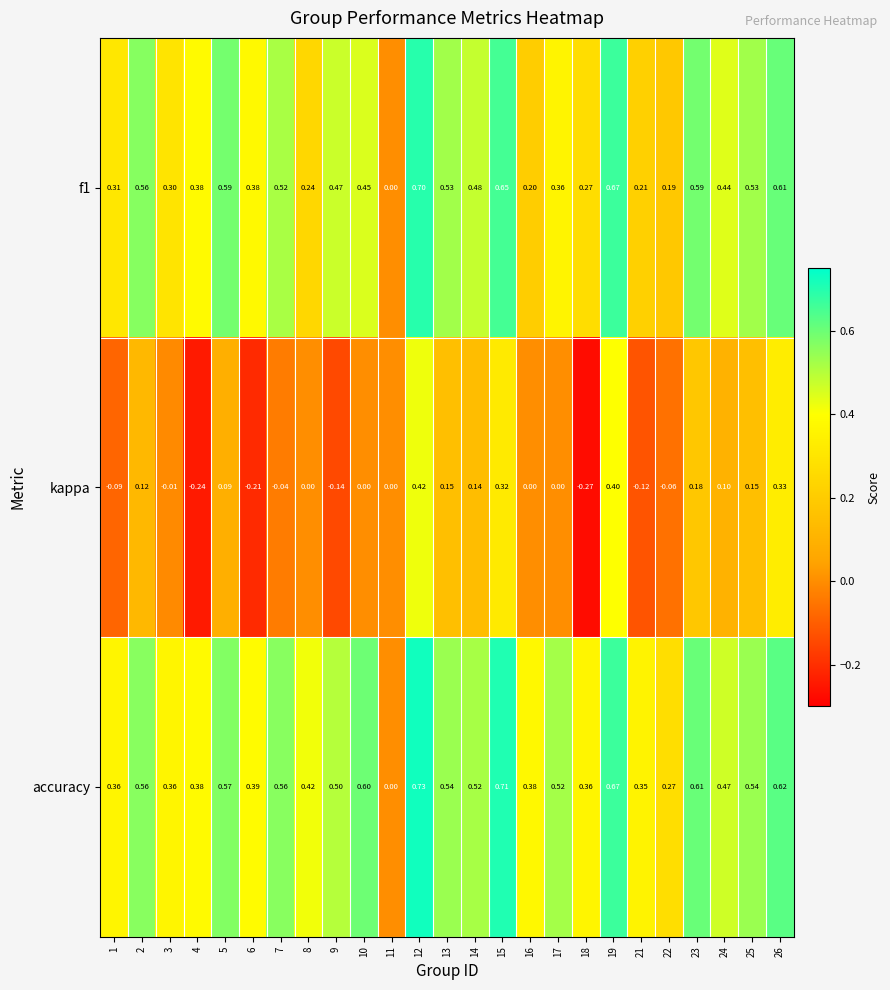

Which series changed the most between 11 and 25?

accuracy